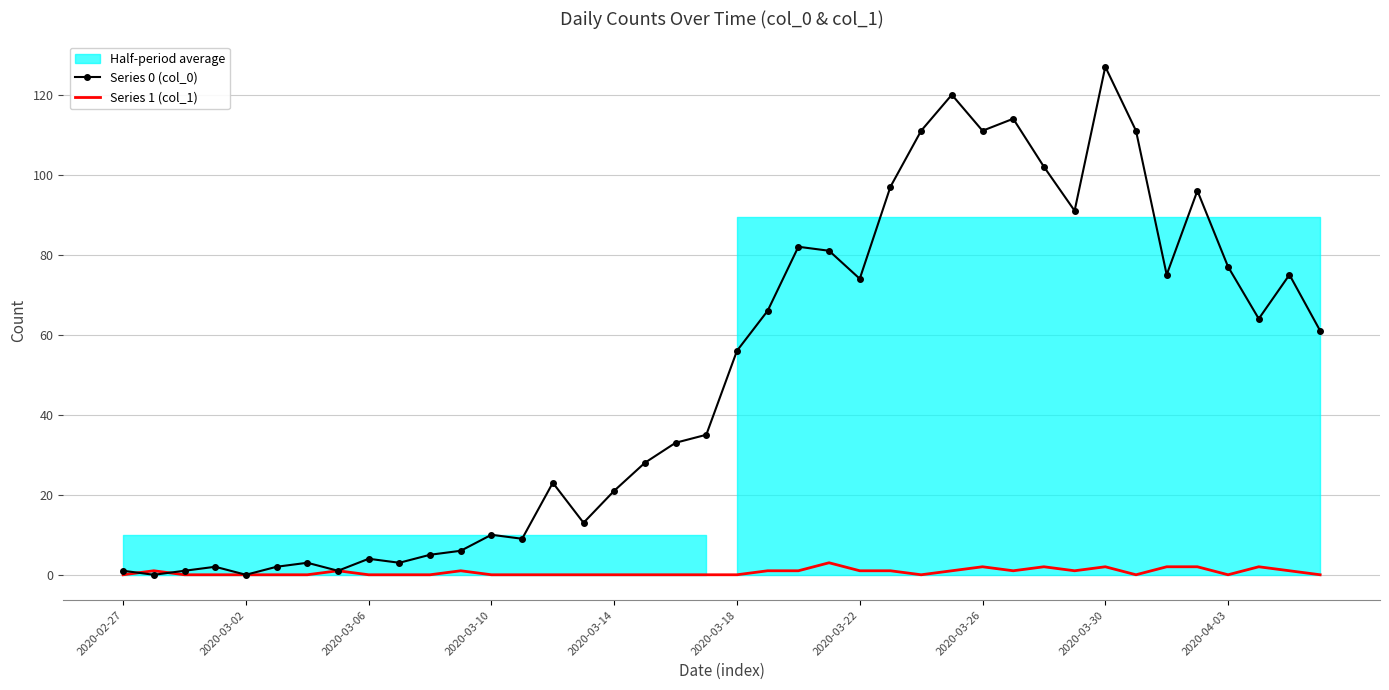

What is the greatest value displayed?

127